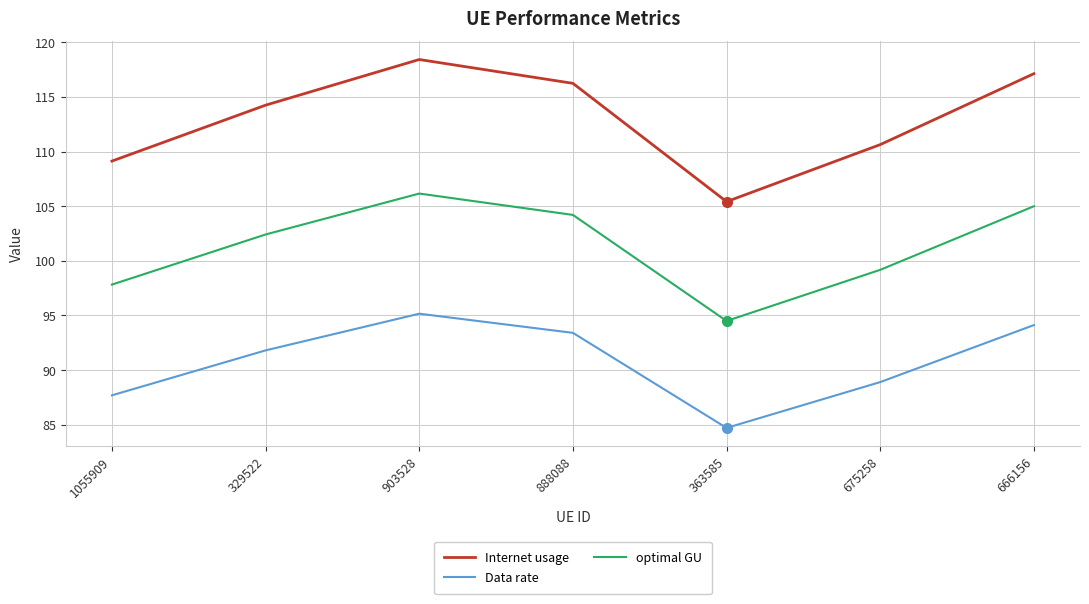

The value of optimal GU at 903528 is 106.2. True or false?

True